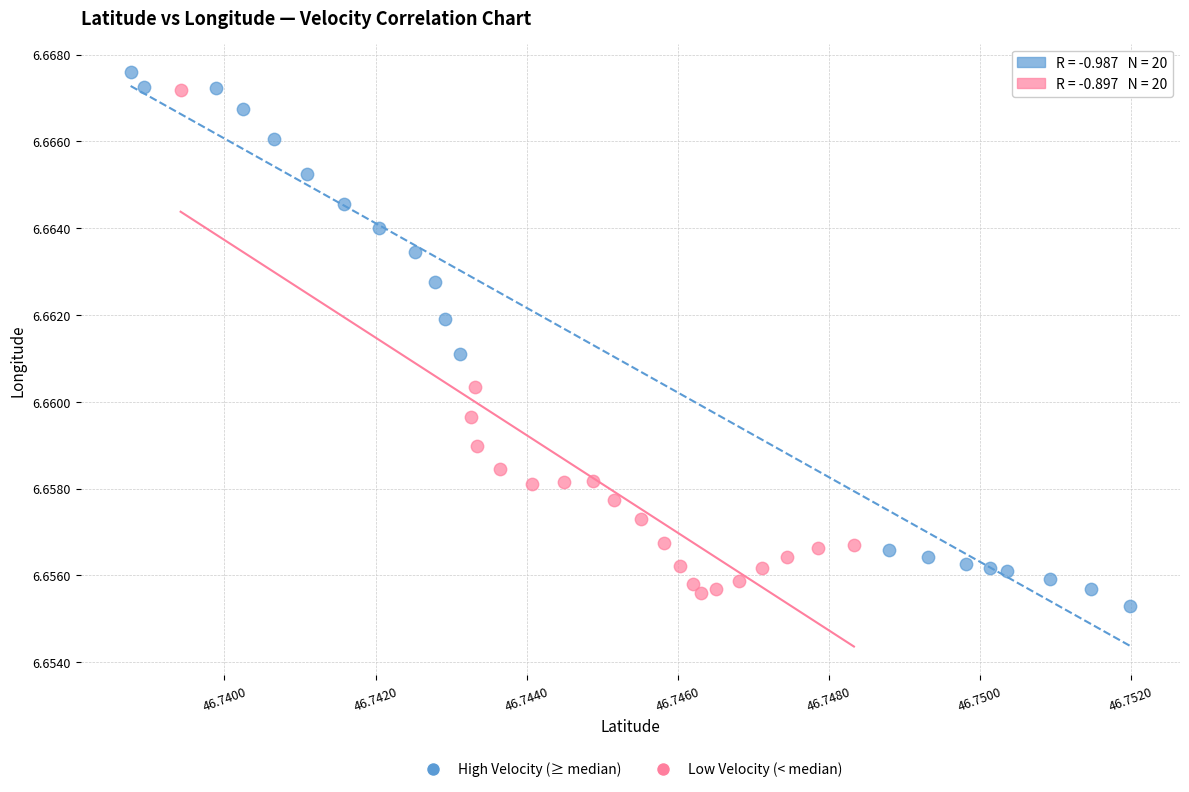

What are all the series names shown in the legend?

High Velocity (≥ median), Low Velocity (< median)